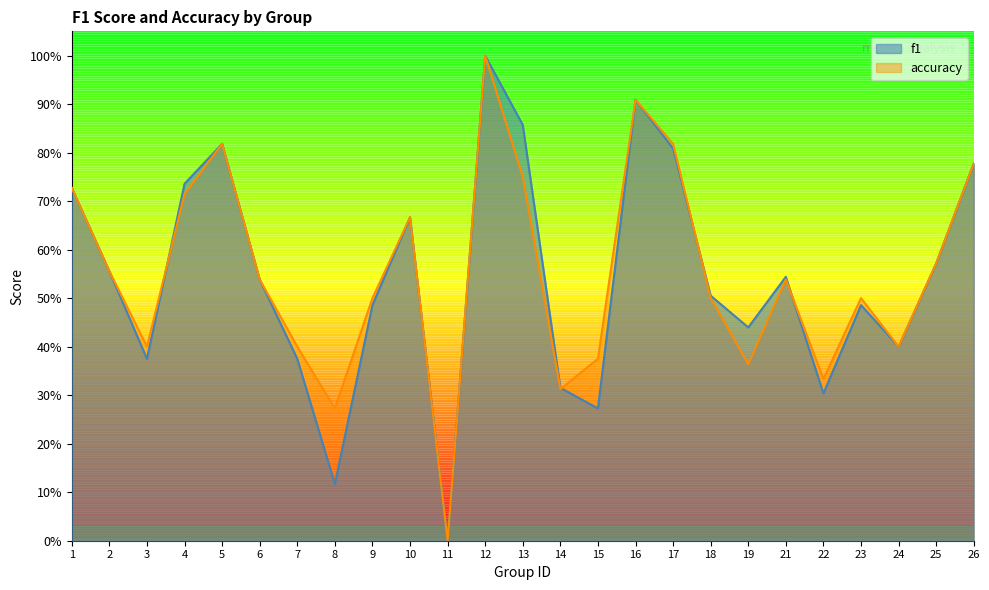

At which category is the sum across all series the highest?

12